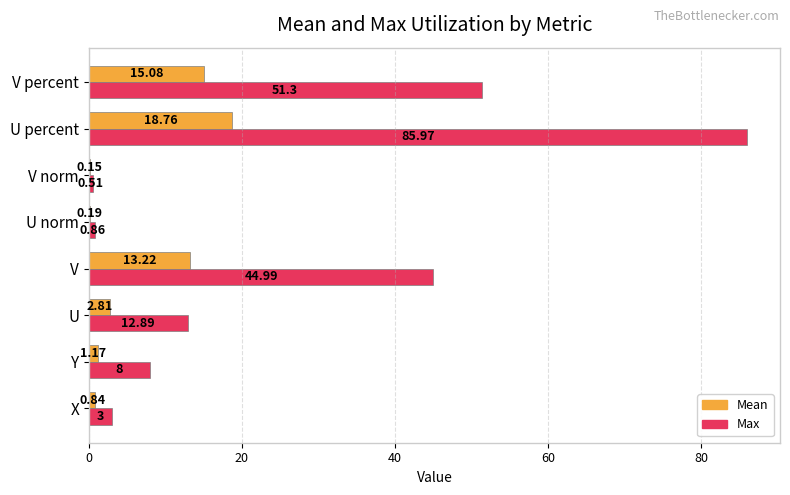

Which series changed the most between Y and U percent?

Max